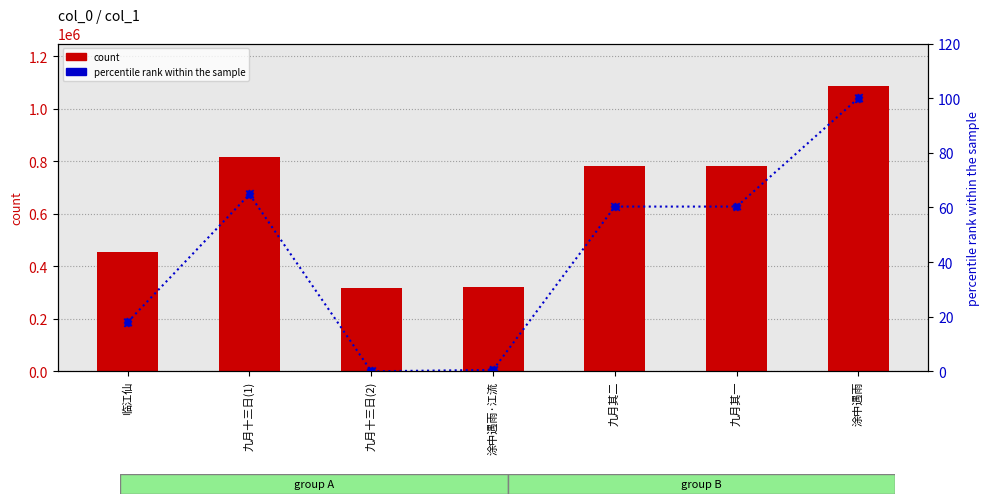

What is the total value across all series at 九月十三日(1)?

816031.8